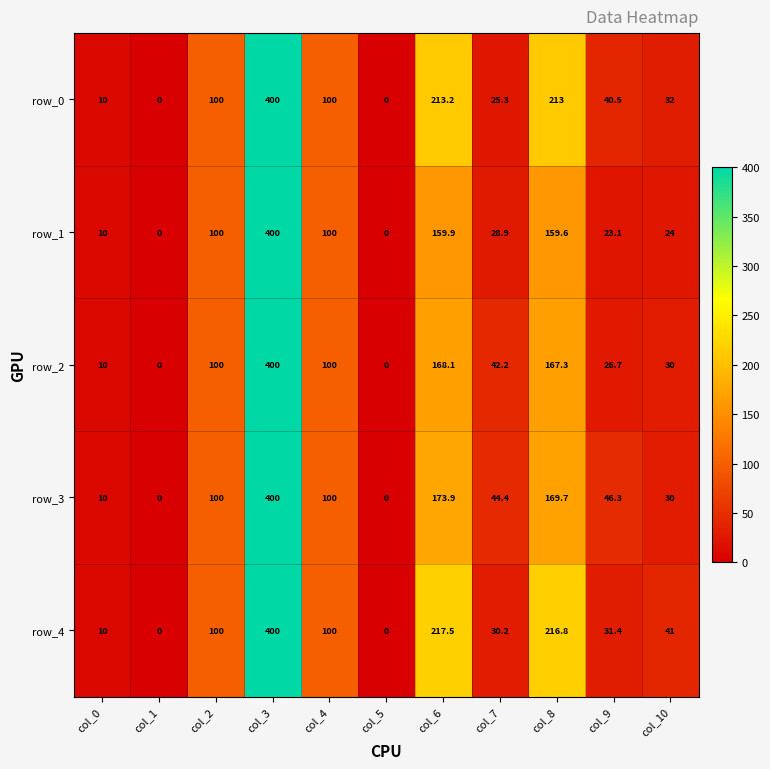

Reading right to left, list all the values displayed in this chart.

row_0: 32.0	40.5	213.0	25.3	213.2	0.0	100.0	400.0	100.0	0.0	10.0
row_1: 24.0	23.1	159.6	28.9	159.9	0.0	100.0	400.0	100.0	0.0	10.0
row_2: 30.0	26.7	167.3	42.2	168.1	0.0	100.0	400.0	100.0	0.0	10.0
row_3: 30.0	46.3	169.7	44.4	173.9	0.0	100.0	400.0	100.0	0.0	10.0
row_4: 41.0	31.4	216.8	30.2	217.5	0.0	100.0	400.0	100.0	0.0	10.0